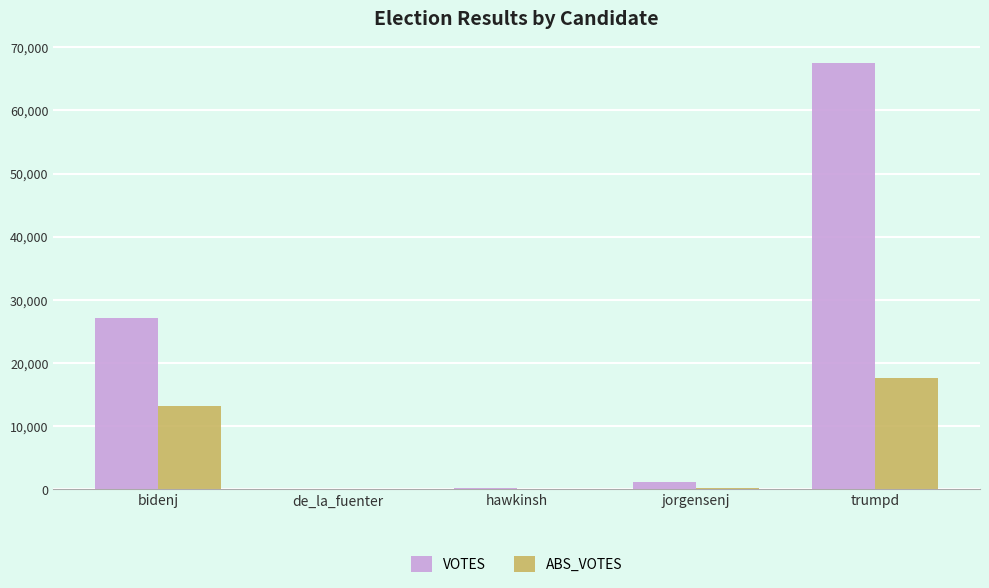

What is the sum of all VOTES values?

96093